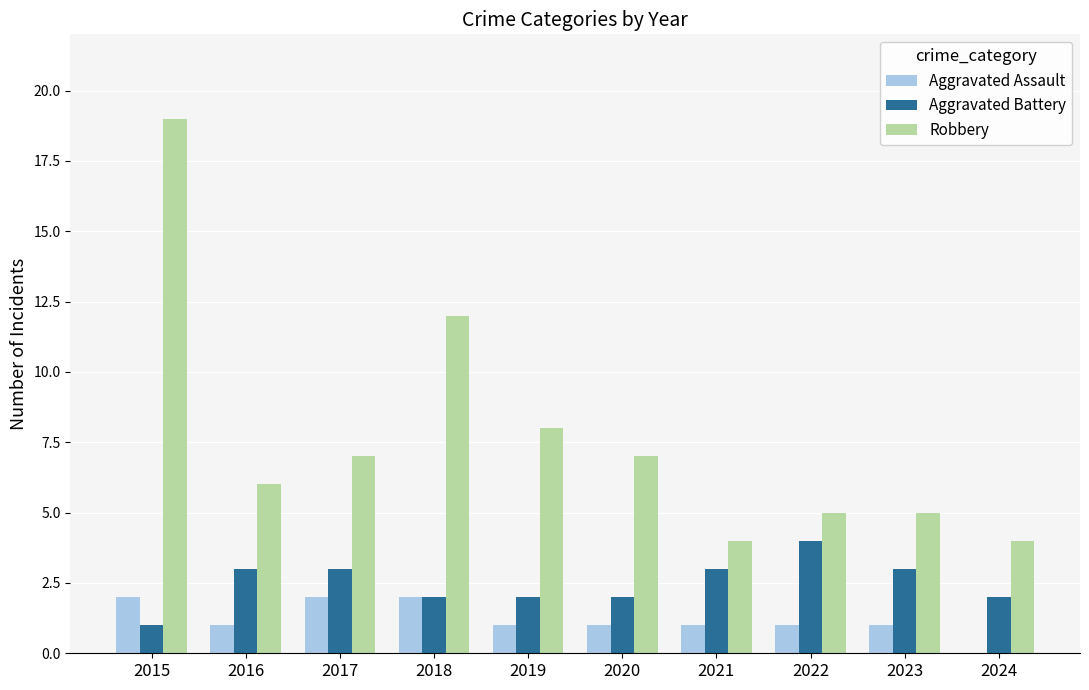

Read the Robbery value at 2024.

4